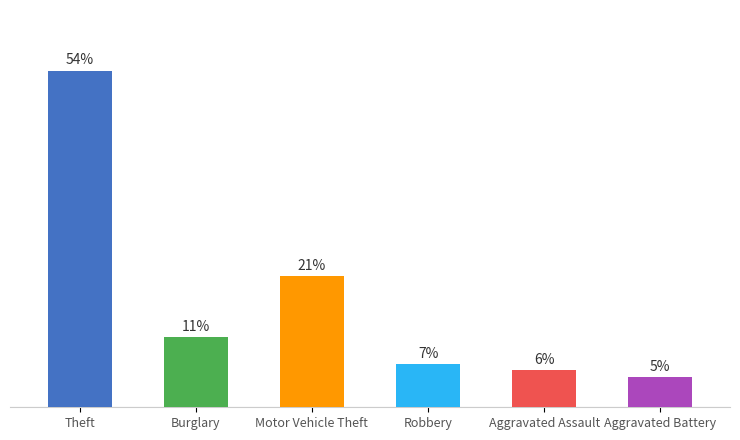

Are the bars horizontal?

No